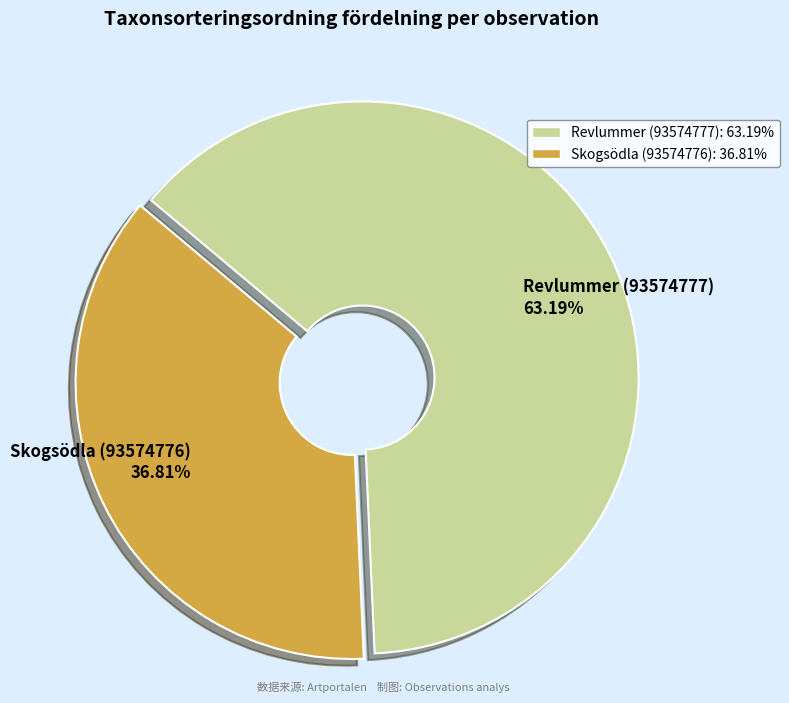

How many segments does this pie chart have?

2